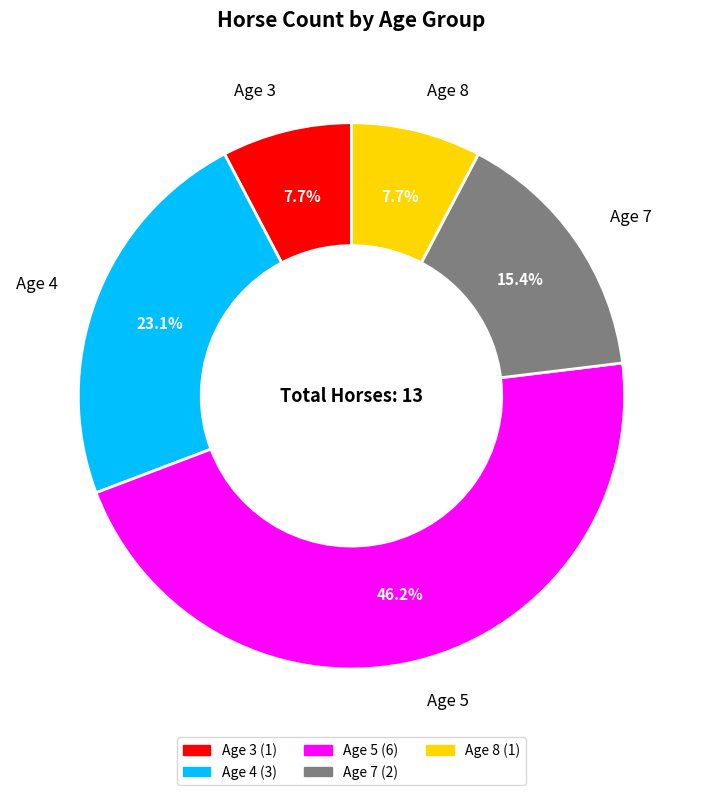

To the nearest percent, what is the difference between the Age 8 and Age 5 slice percentages?

38%